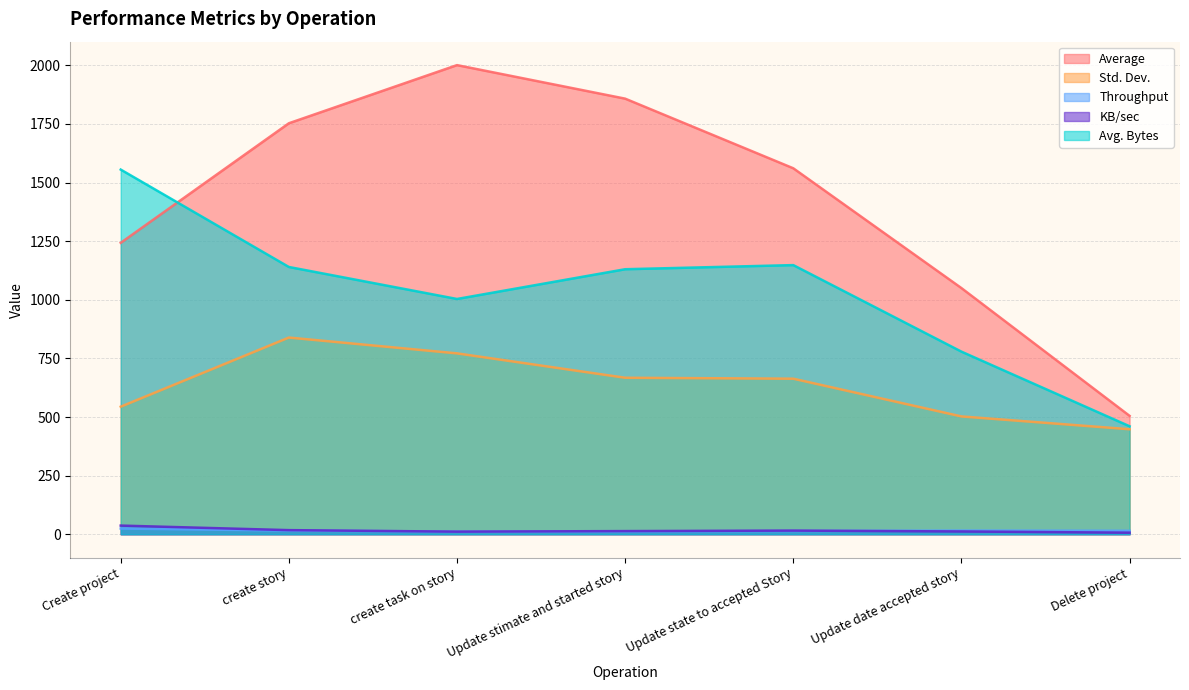

The KB/sec series shows 9.5 at Delete project. True or false?

False